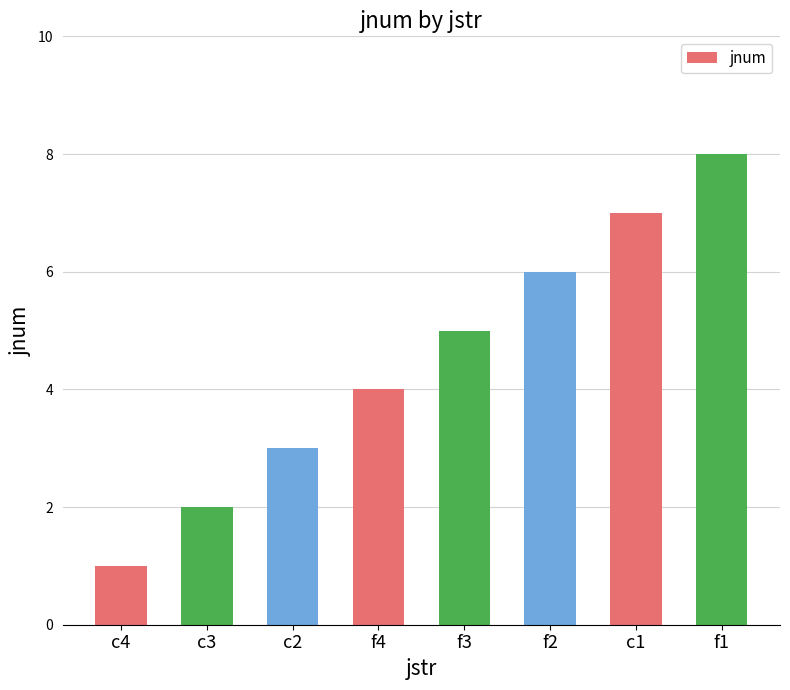

The value at f2 is 10. True or false?

False